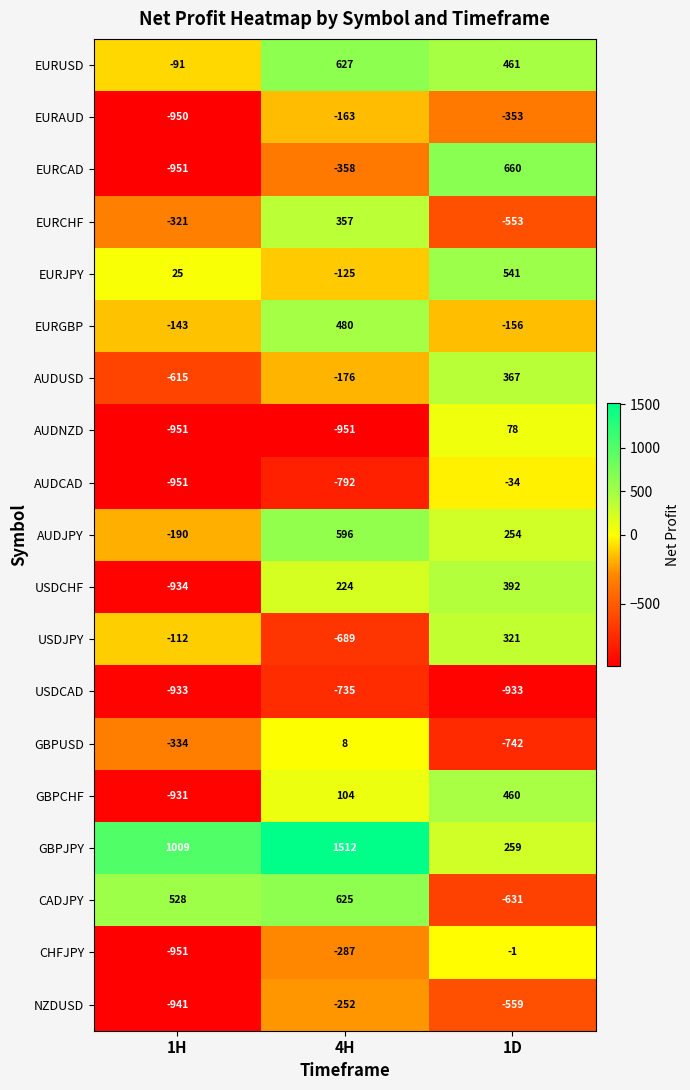

The AUDUSD series shows -294 at 4H. True or false?

False